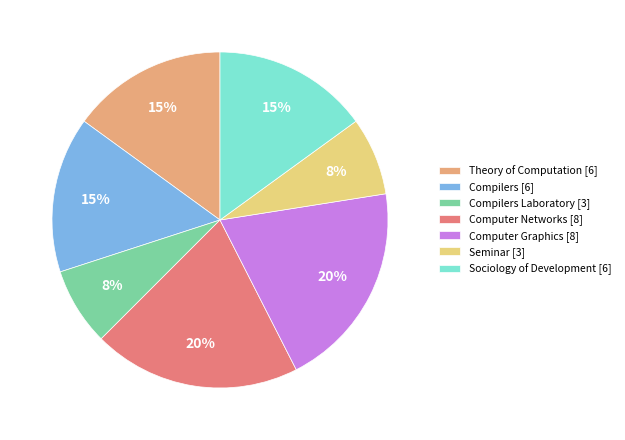

True or false: Sociology of Development [6] accounts for 15% of the total.

True